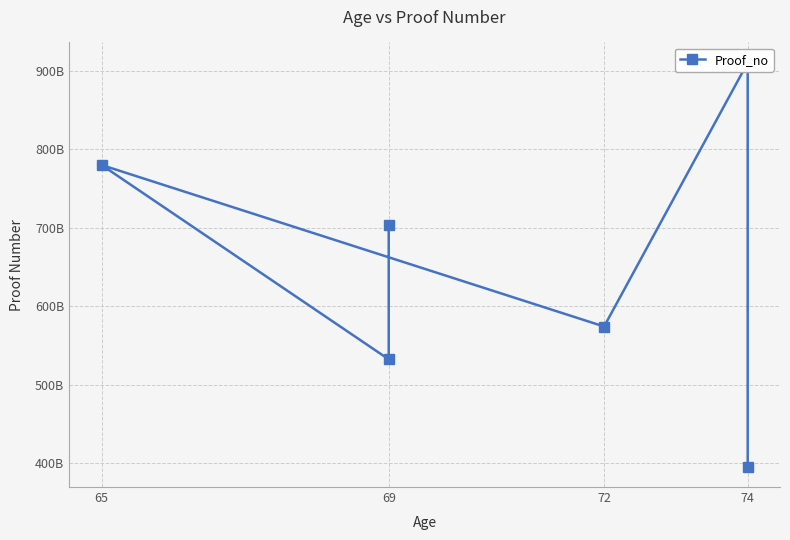

What is the smallest value displayed?

395659243081